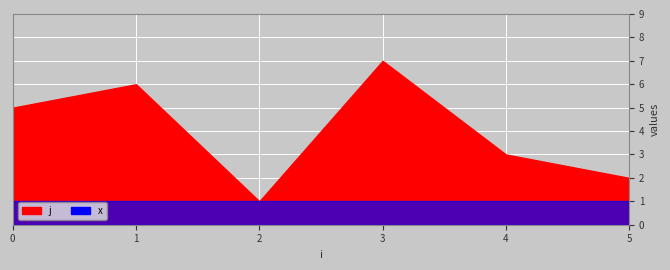

Rank the series by their average value, from highest to lowest.

j, x